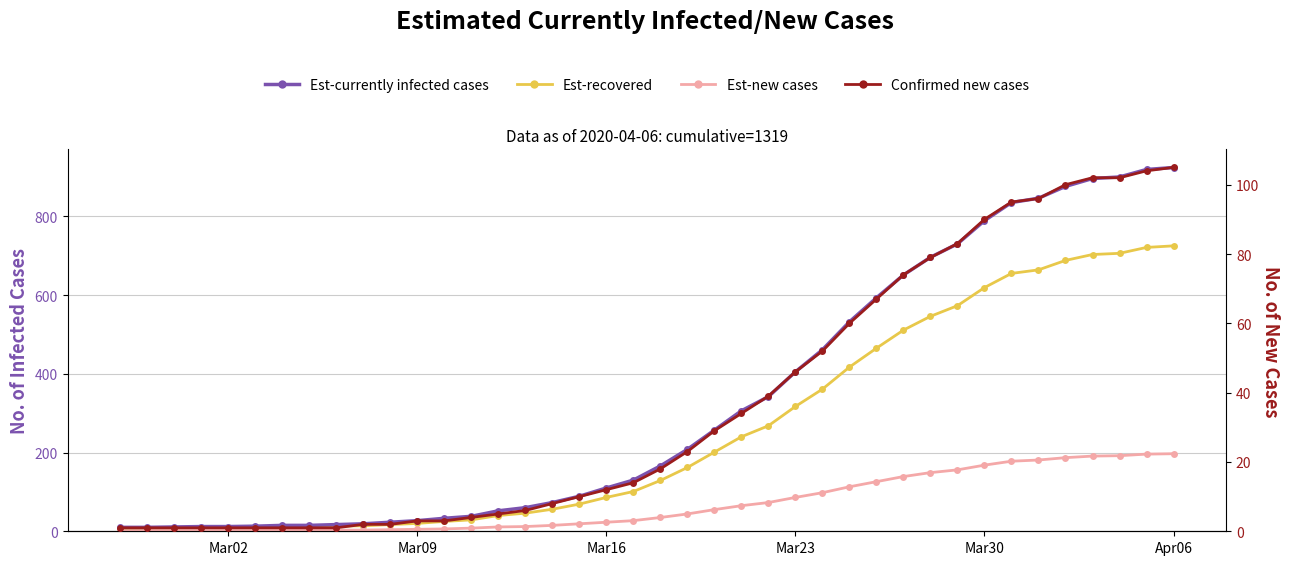

Does the chart have visible grid lines?

Yes